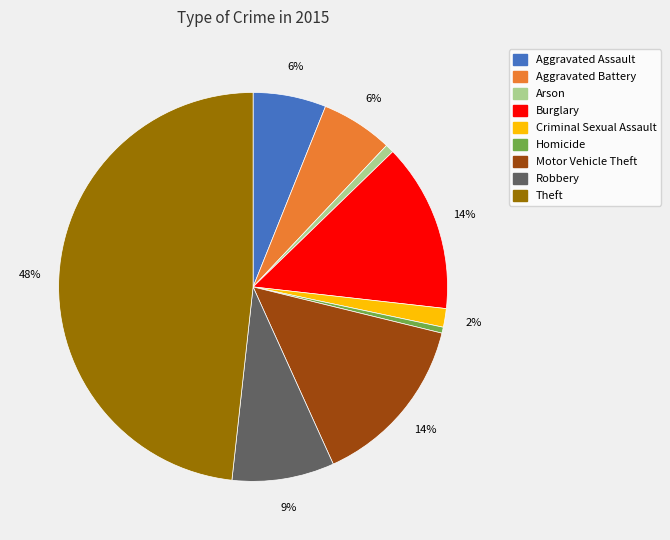

To the nearest percent, what is the difference between the largest and smallest slice percentages?

48%